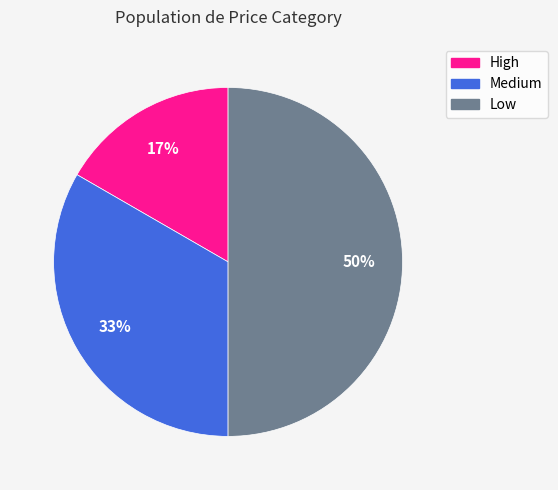

To the nearest percent, what portion does Low represent?

50%